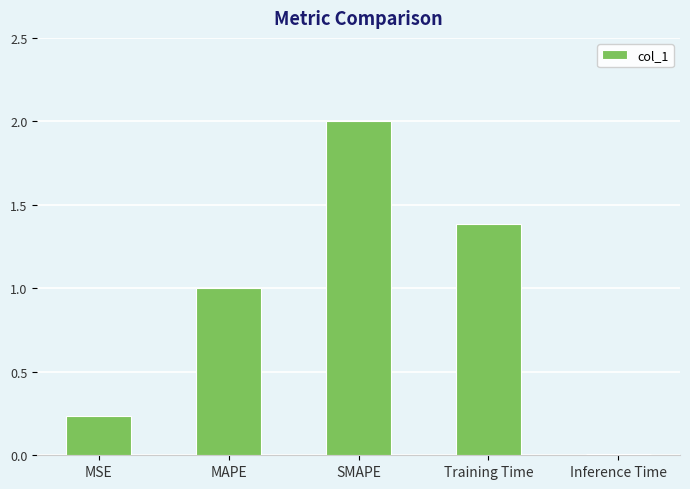

What is the value of the 3rd bar from the left?

2.0